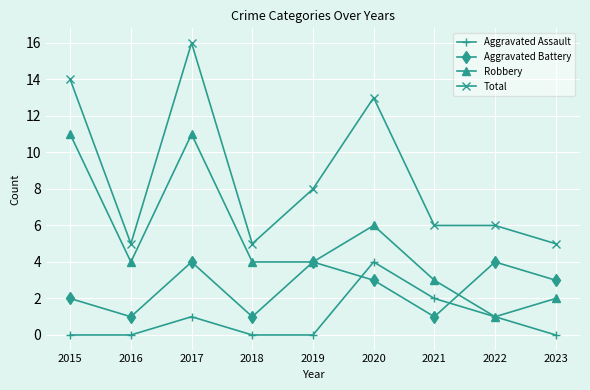

Rank the series at 2021 from highest to lowest value.

Total, Robbery, Aggravated Assault, Aggravated Battery